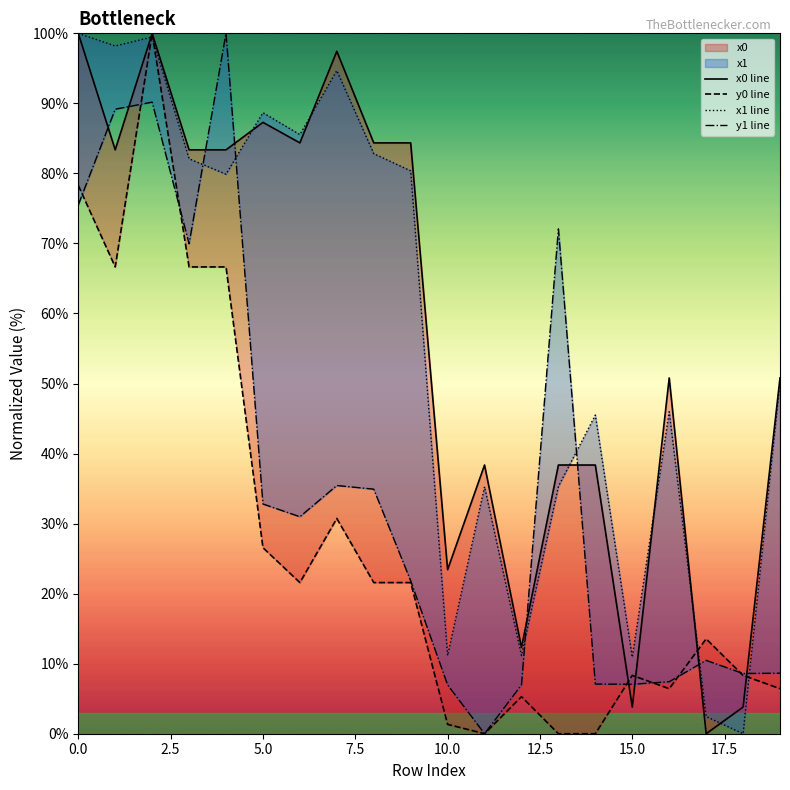

How many data points in y1 are above 30?

10